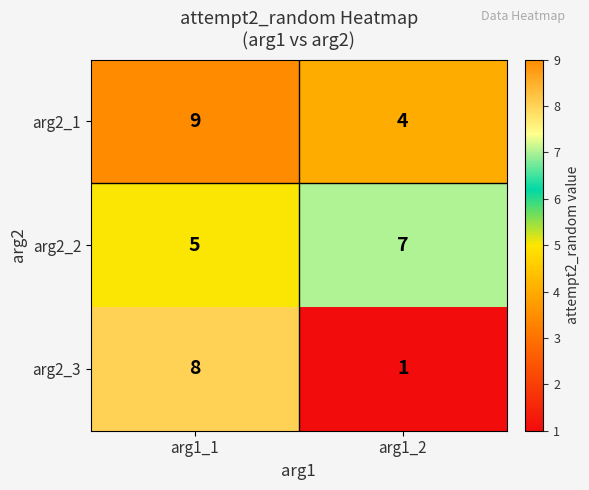

At how many categories does at least one series exceed 1?

2